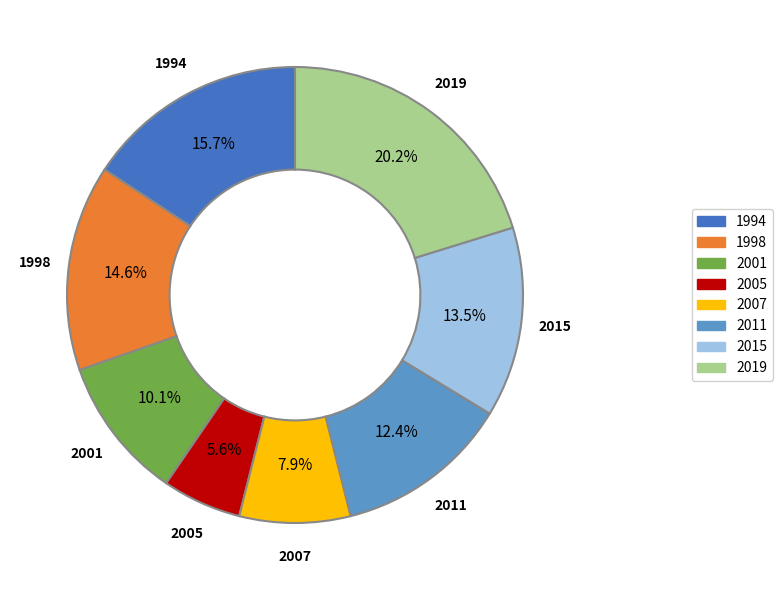

To the nearest percent, what is the difference between the 2015 and 2005 slice percentages?

8%